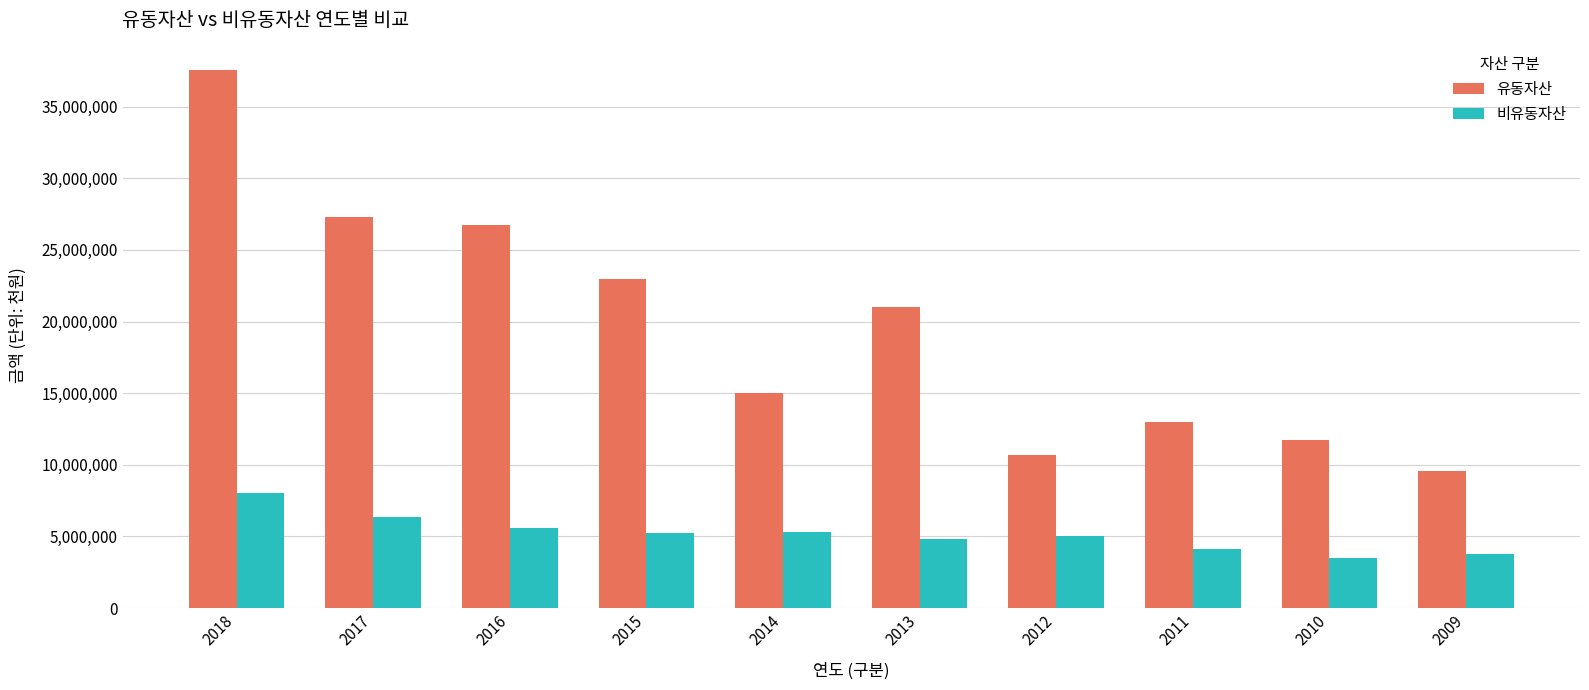

The value of 비유동자산 at 2018 is 10750654. True or false?

False